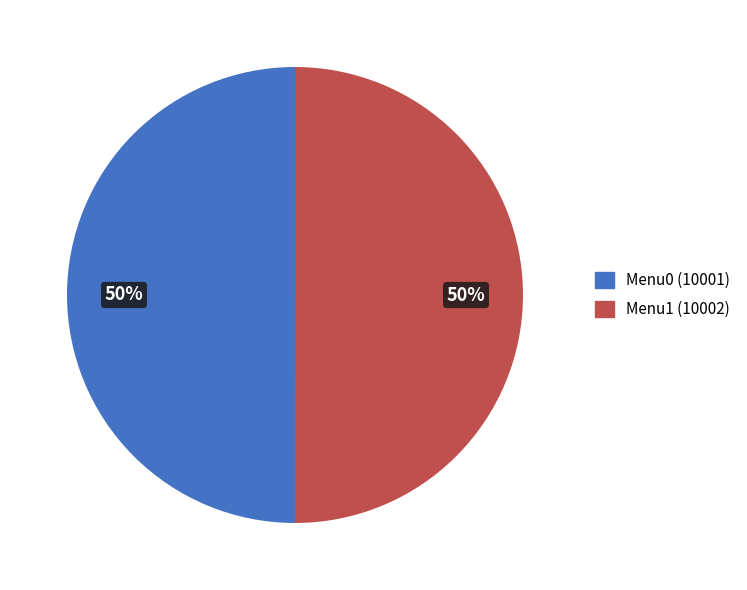

To the nearest percent, what portion does Menu1 (10002) represent?

50%